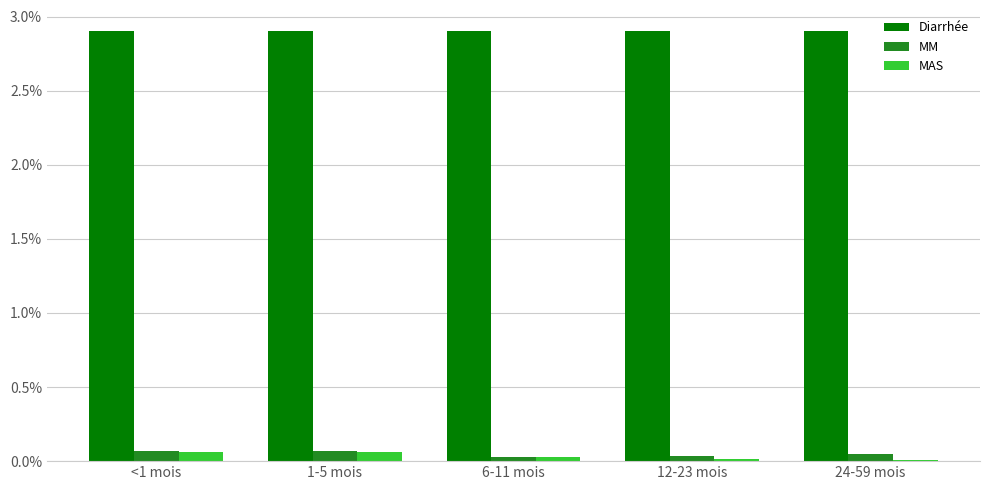

What is the sum of all MM values?

0.2